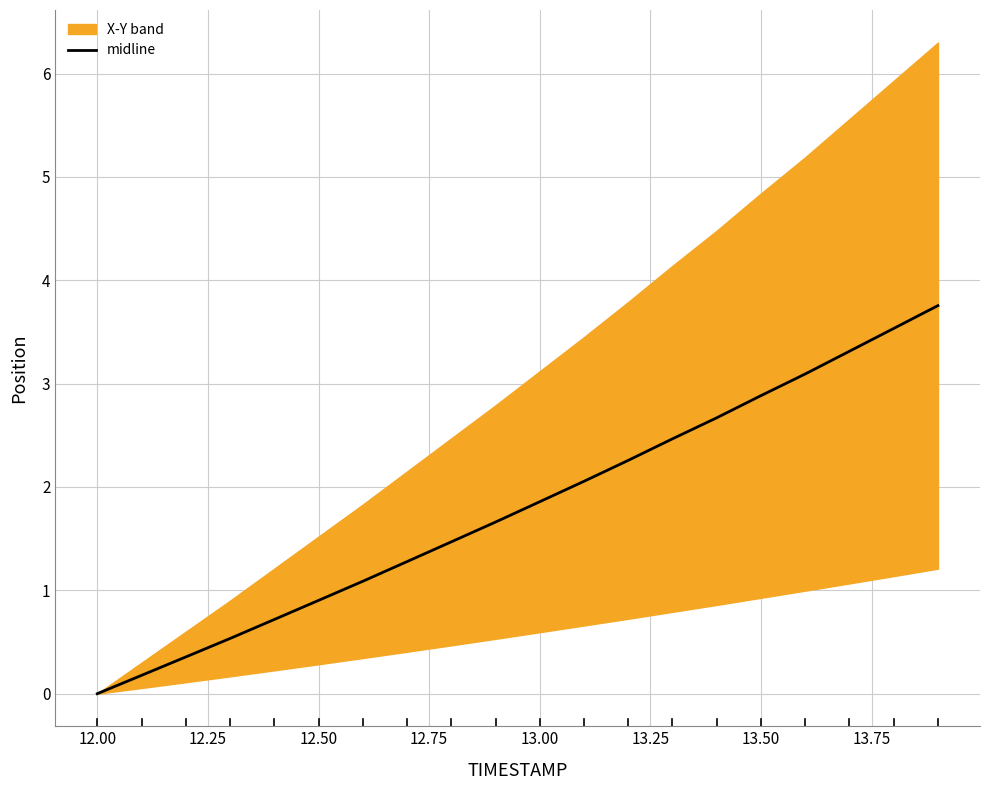

What is the highest value of the midline series?

3.8